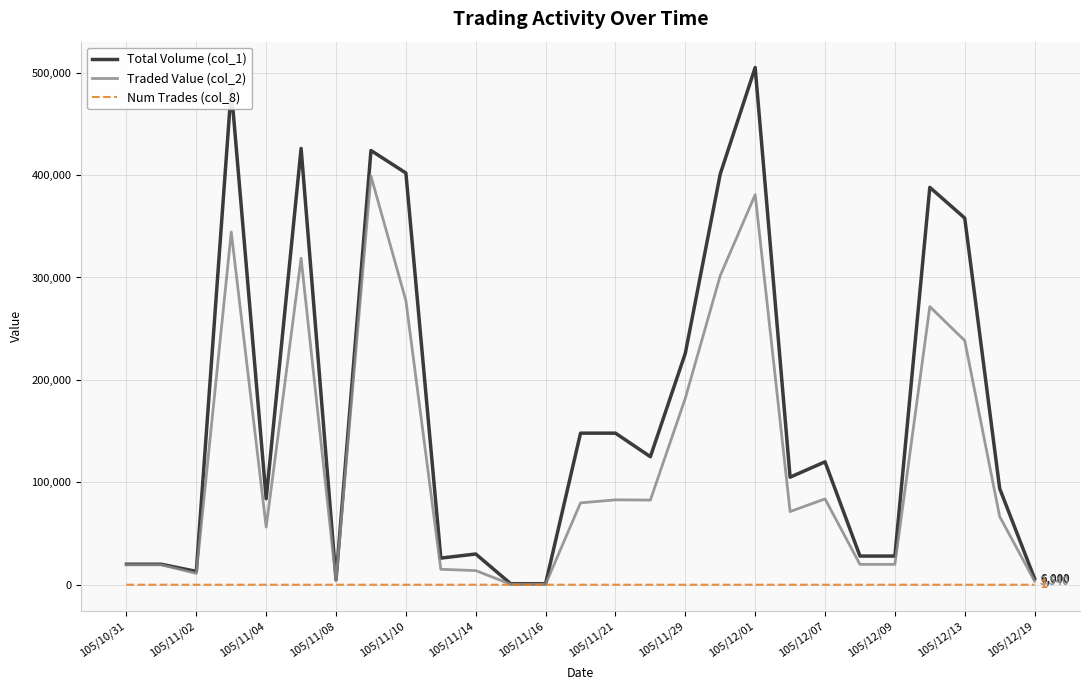

Rank the series by their maximum value, from lowest to highest.

Num Trades (col_8), Traded Value (col_2), Total Volume (col_1)